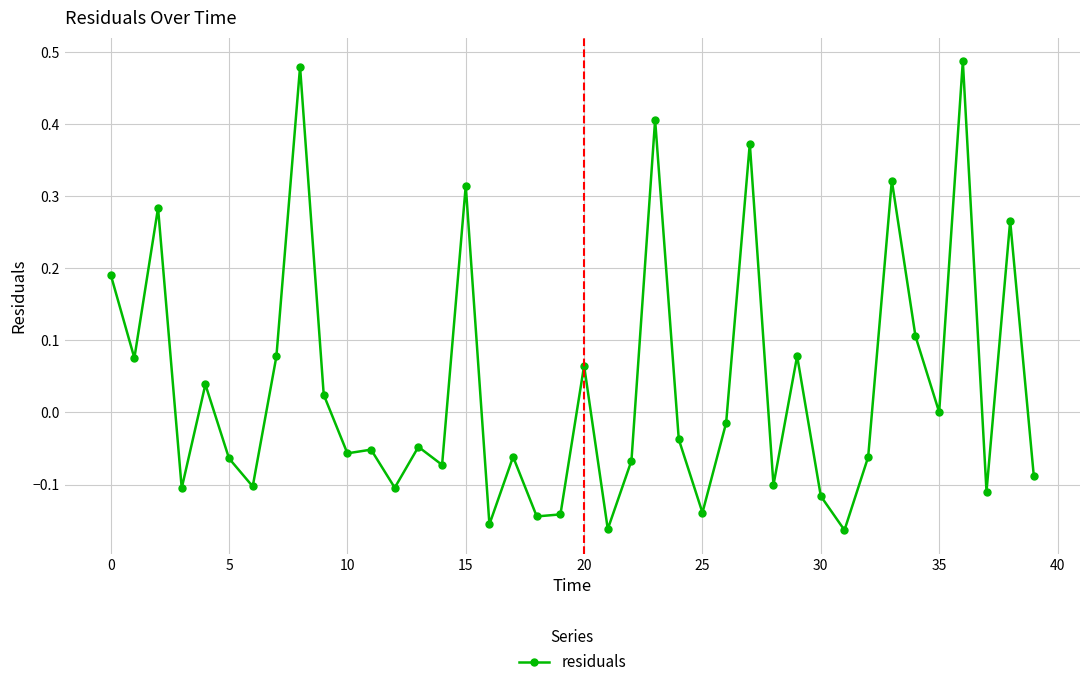

True or false: the data has more than 2 interior local peaks.

True